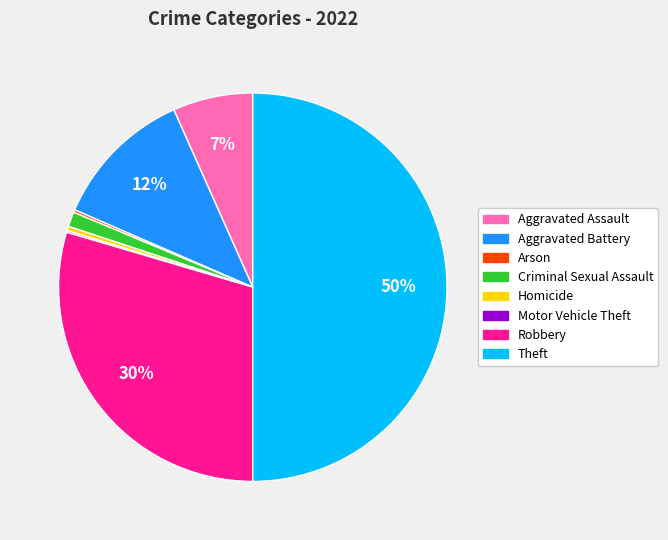

Is Homicide the majority of the pie?

No